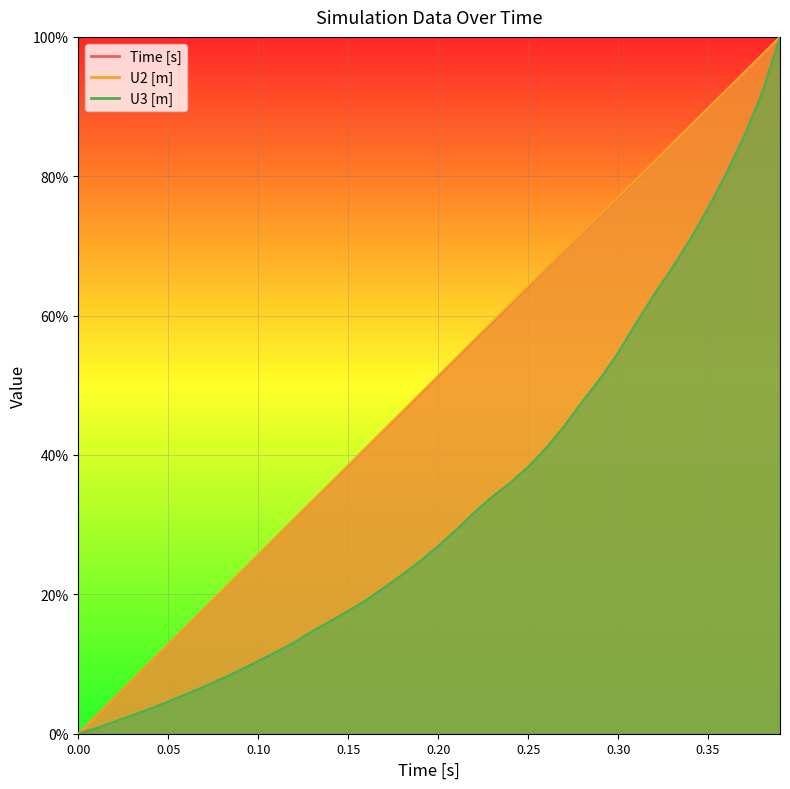

True or false: Time [s] has a value of 154.3 at 0.35.

False